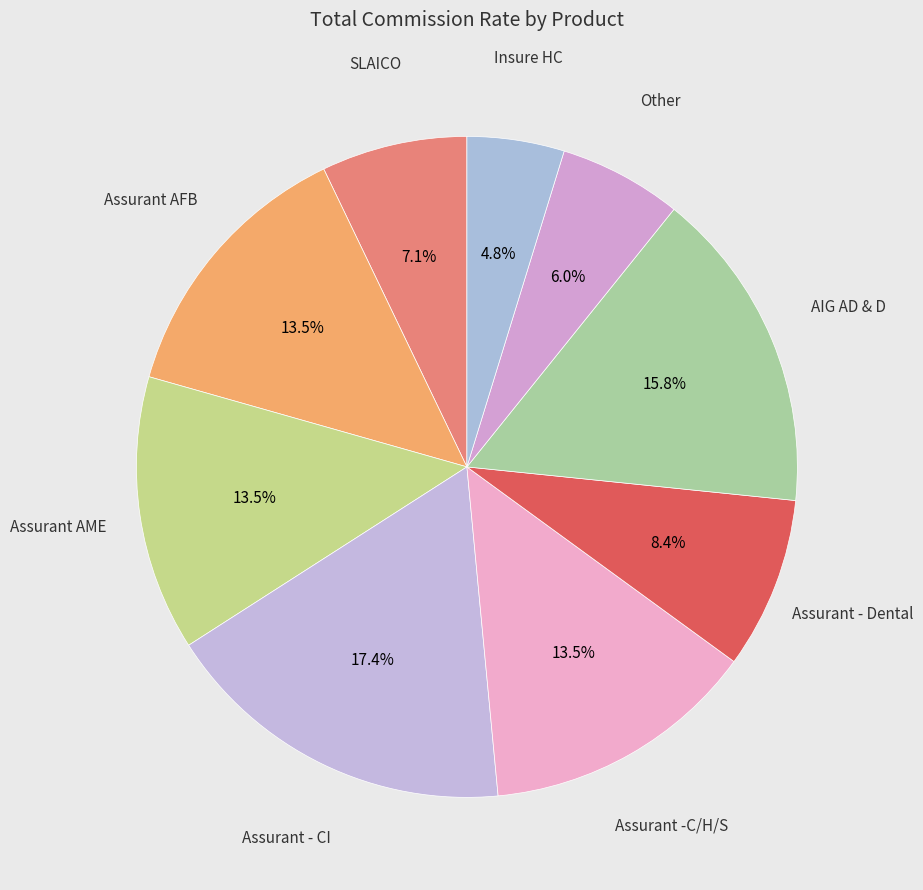

How many slices are in this pie chart?

9